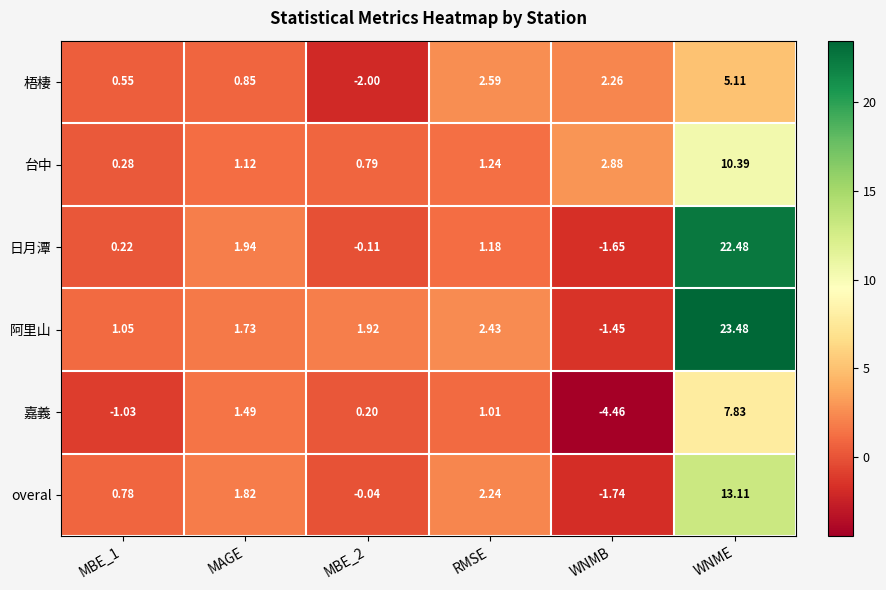

Rank the series by their maximum value, from highest to lowest.

阿里山, 日月潭, overal, 台中, 嘉義, 梧棲